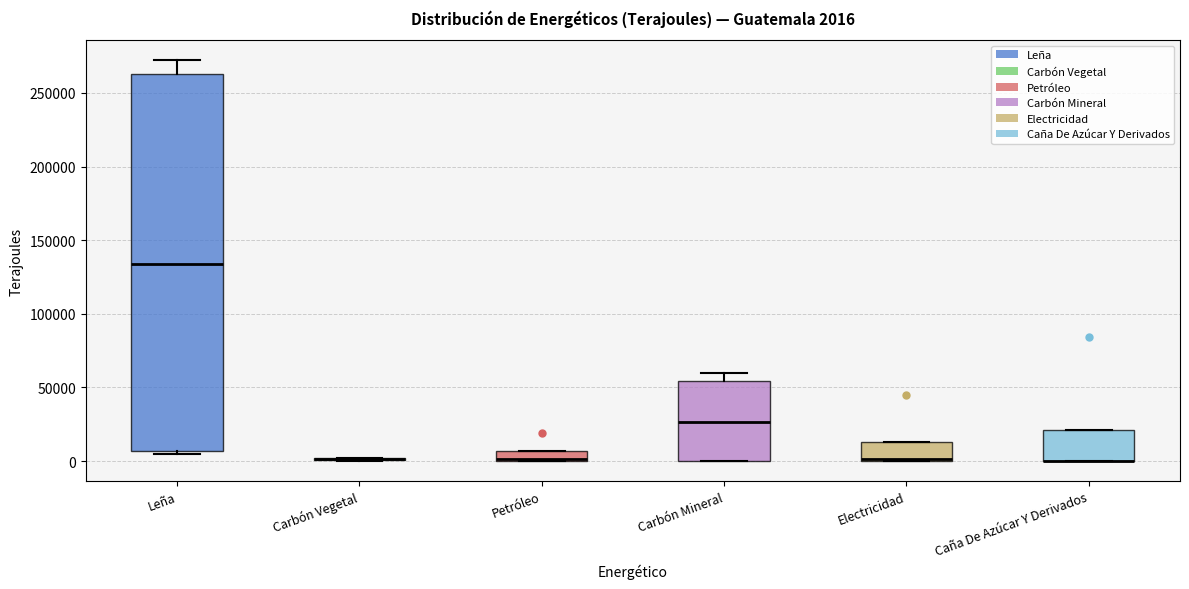

Comparing the boxes themselves (not the whiskers), which one is the tallest?

Leña